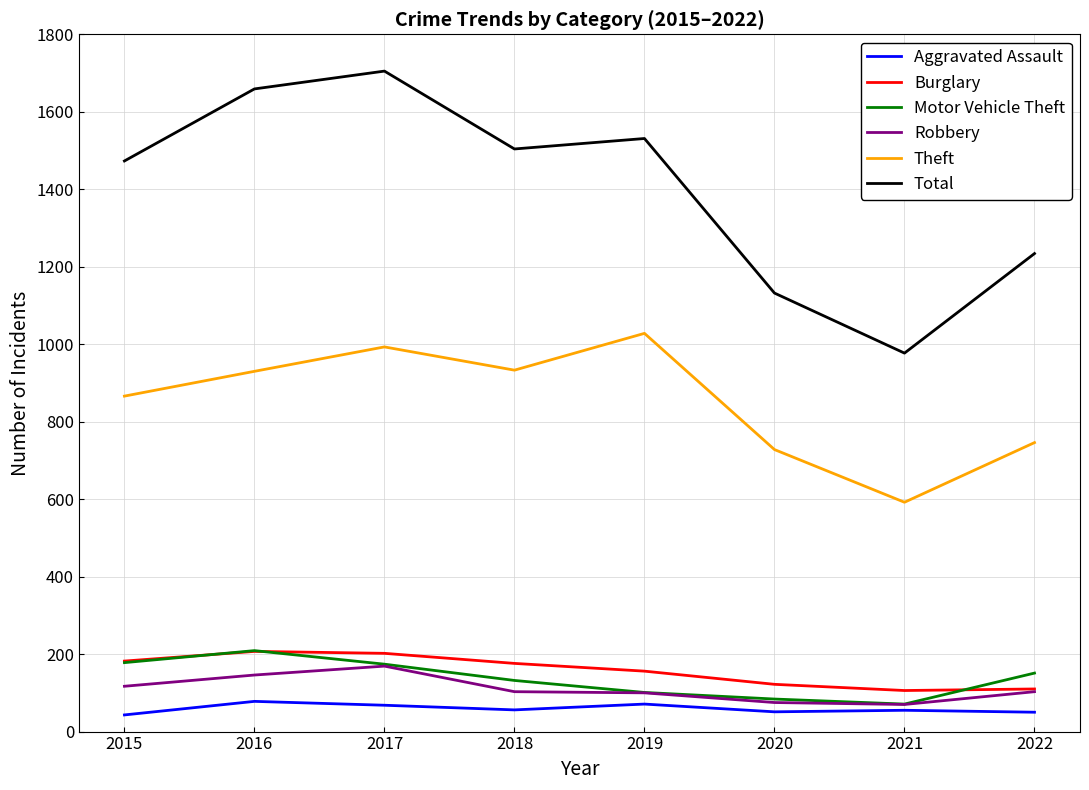

In Theft, how many points are lower than both neighbors (excluding endpoints)?

2